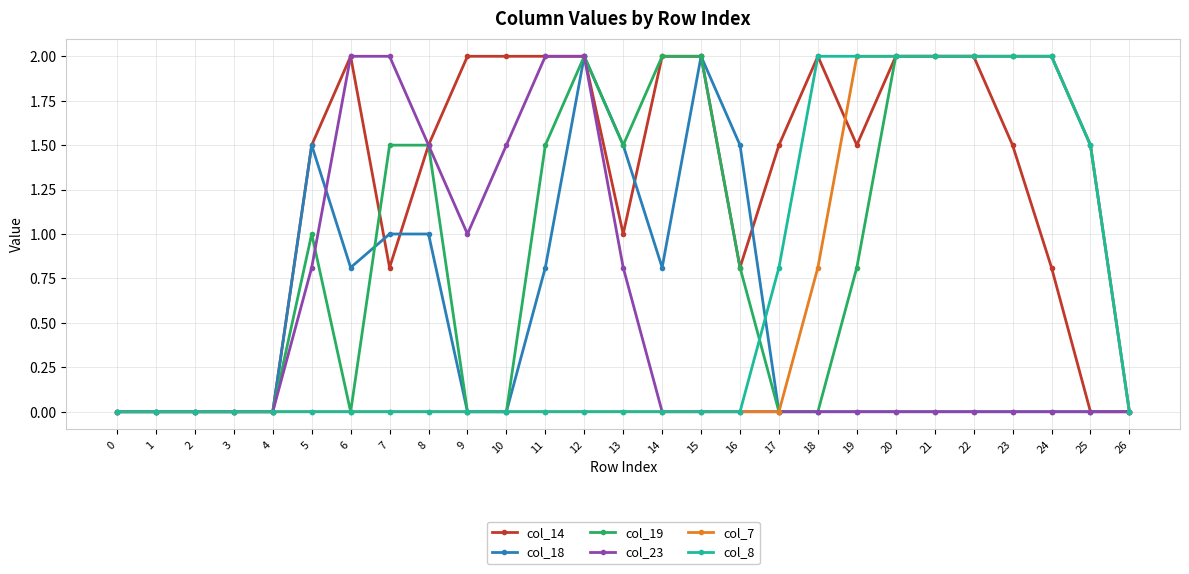

What is the value of the col_14 point at the 18th from the left?

1.5